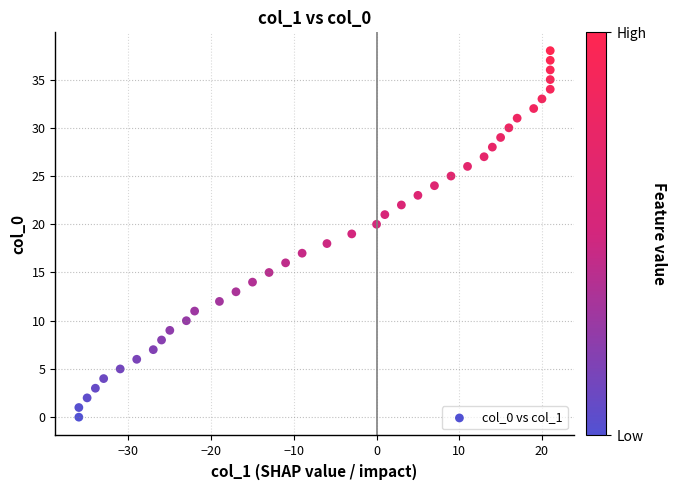

What is the range of Y values (max minus min)?

38